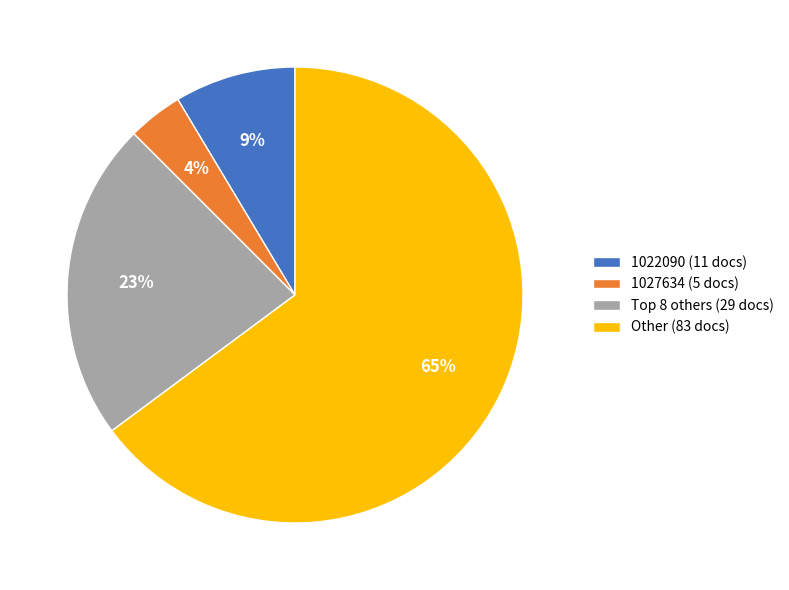

Which slice is the smallest?

1027634 (5 docs)